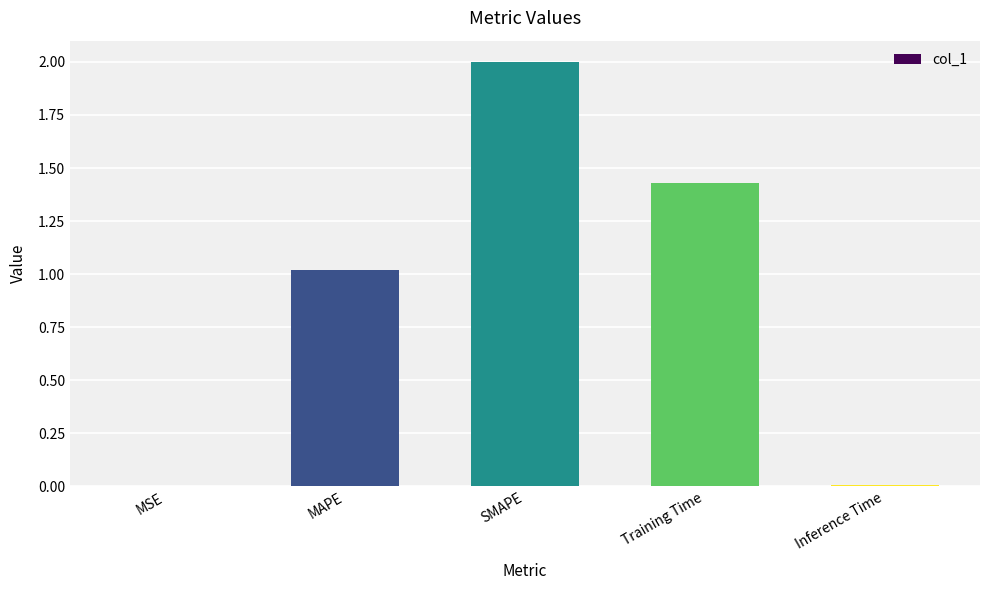

What is the sum of all values?

4.5